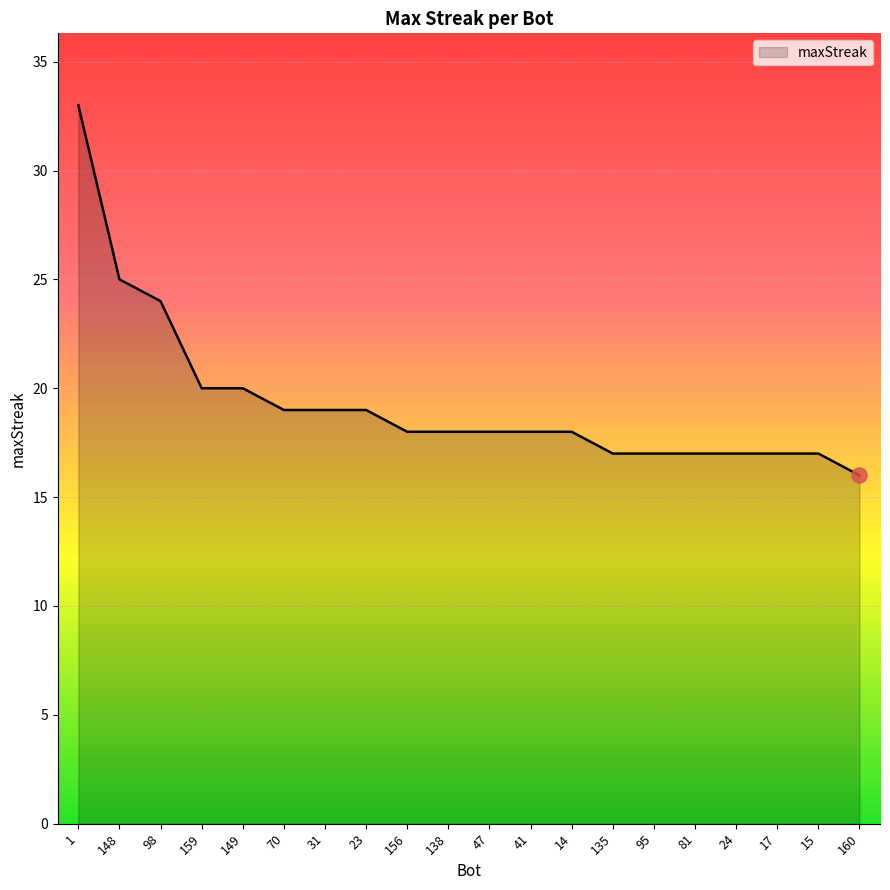

Which has a higher value, 70 or 15?

70